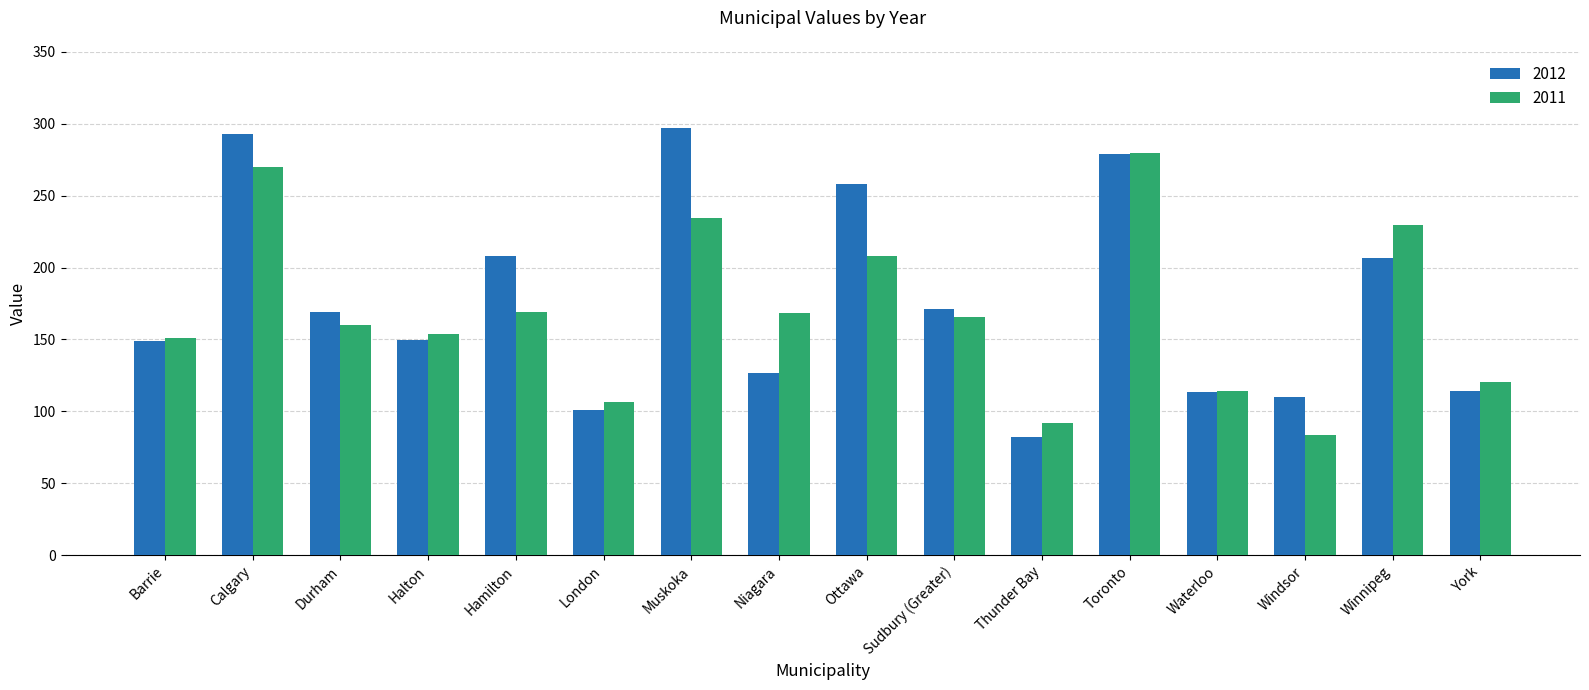

At how many categories does at least one series exceed 86?

16